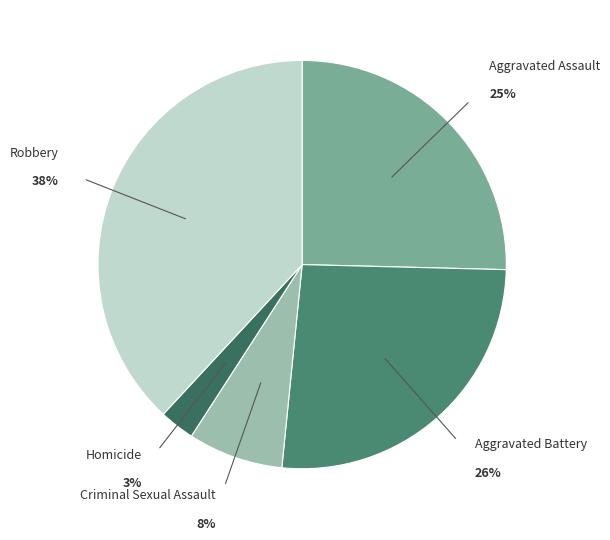

Is there a majority slice in this chart?

No